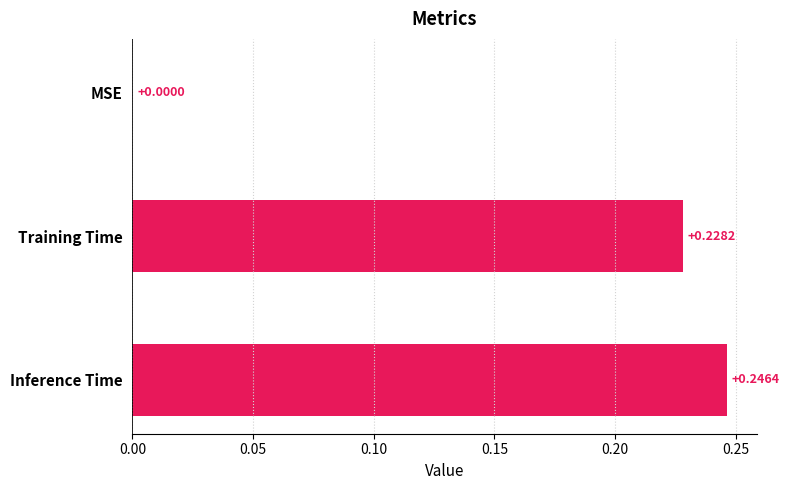

Which has a higher value, MSE or Inference Time?

Inference Time